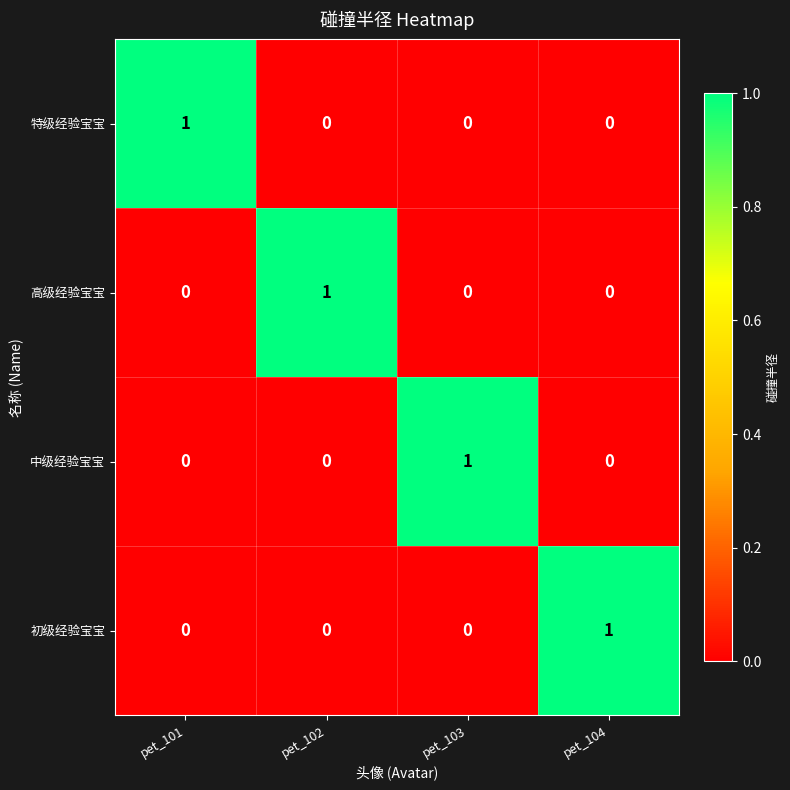

What is the maximum value shown in the chart?

1